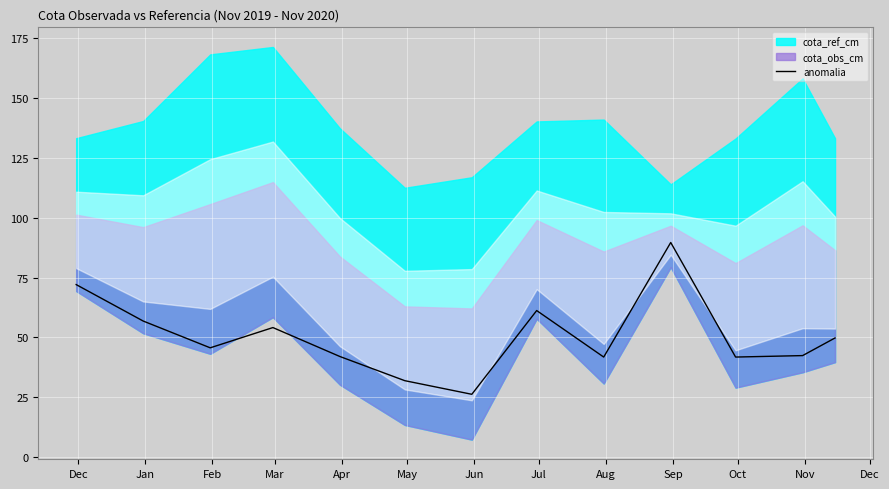

What is the highest value of the anomalia series?

89.7